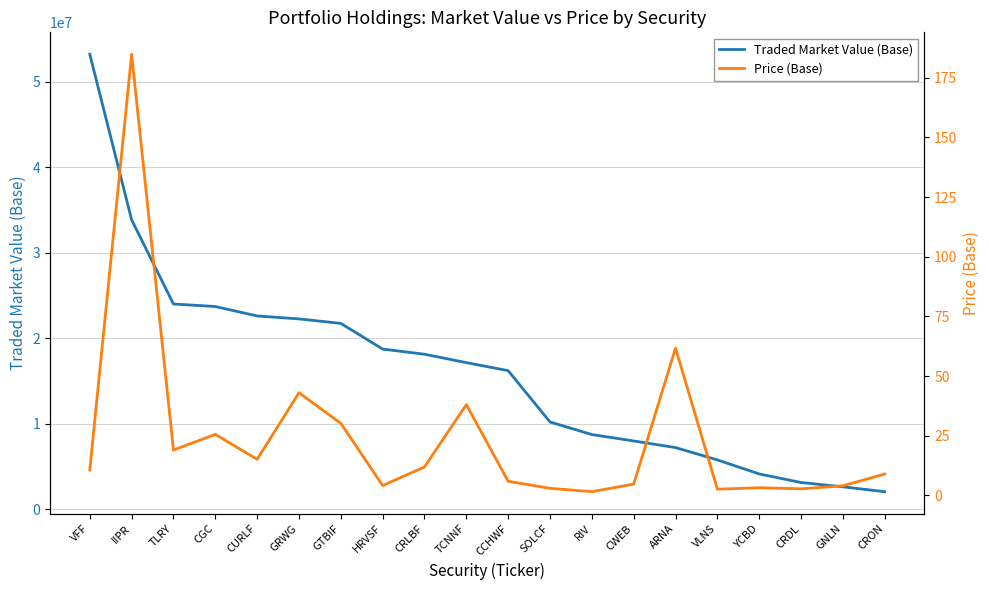

Reading left to right, what are all the values shown in this chart?

Traded Market Value (Base): VFF=53244920.5	IIPR=33871528.1	TLRY=24019914.0	CGC=23727470.8	CURLF=22618602.5	GRWG=22277545.6	GTBIF=21751200.0	HRVSF=18746000.0	CRLBF=18143104.6	TCNNF=17161021.3	CCHWF=16222469.4	SOLCF=10215948.6	RIV=8746525.6	CWEB=7996303.7	ARNA=7221493.1	VLNS=5778547.6	YCBD=4138704.6	CRDL=3135462.2	GNLN=2629683.0	CRON=2061700.7
Price (Base): VFF=10.6	IIPR=184.9	TLRY=19.0	CGC=25.6	CURLF=15.1	GRWG=43.0	GTBIF=30.2	HRVSF=4.1	CRLBF=11.9	TCNNF=38.0	CCHWF=5.9	SOLCF=3.0	RIV=1.6	CWEB=4.8	ARNA=61.7	VLNS=2.6	YCBD=3.2	CRDL=2.8	GNLN=4.0	CRON=9.0